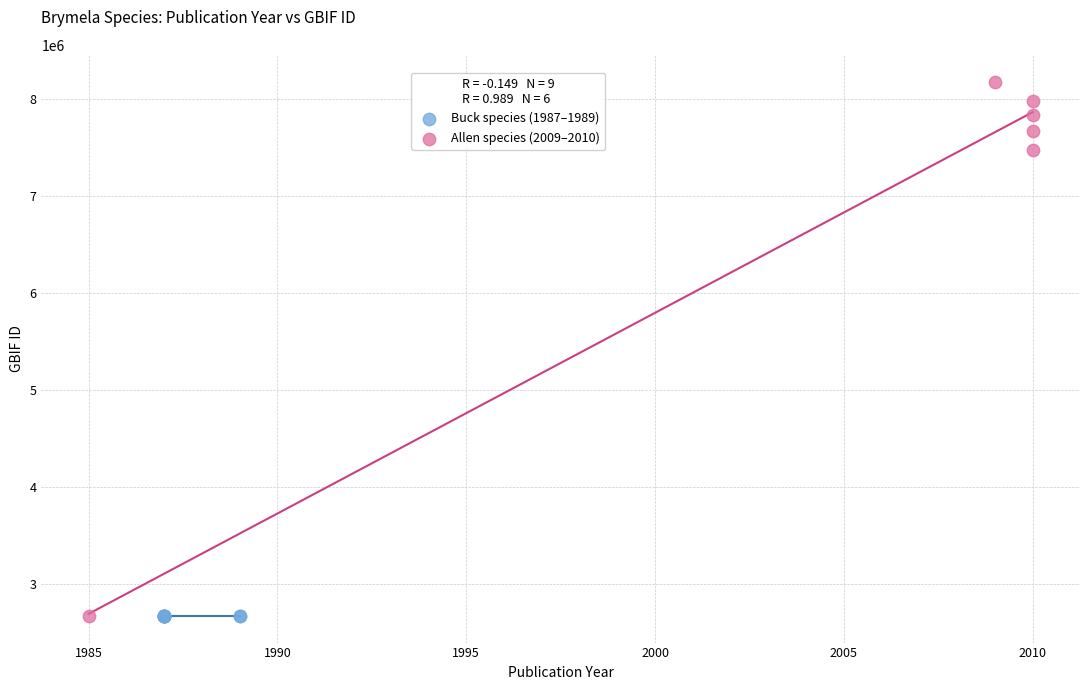

Which series reaches the maximum Y coordinate?

Allen species (2009–2010)